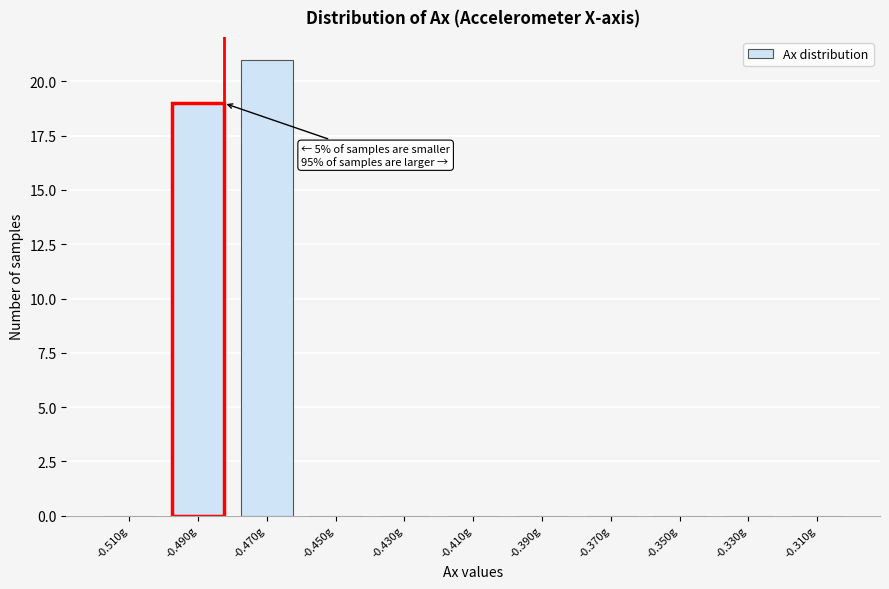

Reading left to right, list all the values displayed in this chart.

-0.510g=0	-0.490g=19	-0.470g=21	-0.450g=0	-0.430g=0	-0.410g=0	-0.390g=0	-0.370g=0	-0.350g=0	-0.330g=0	-0.310g=0